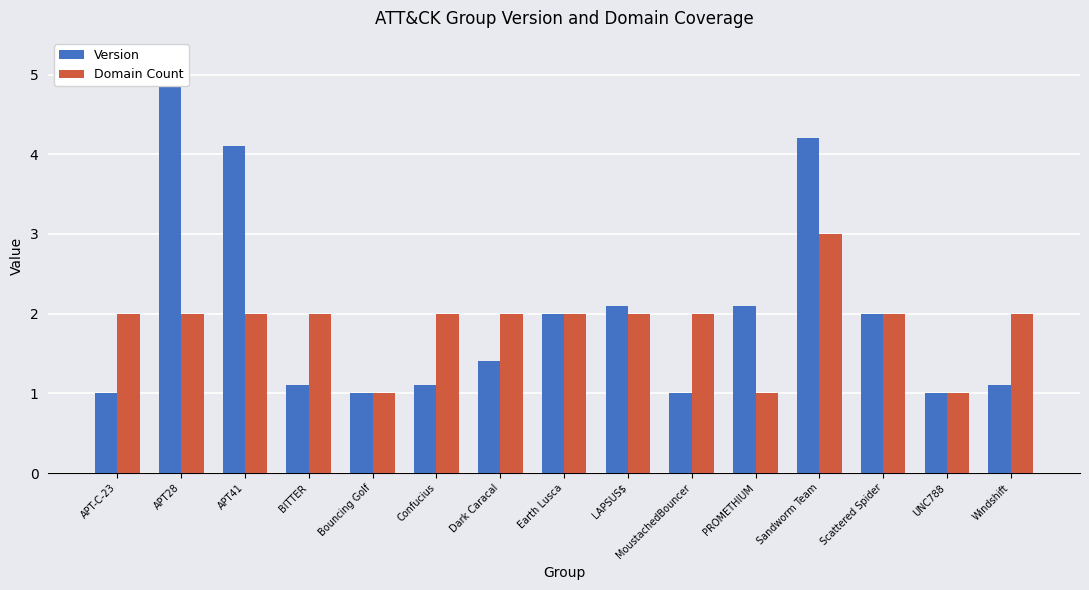

What is the difference between the second highest and second lowest values in the Version series?

3.2